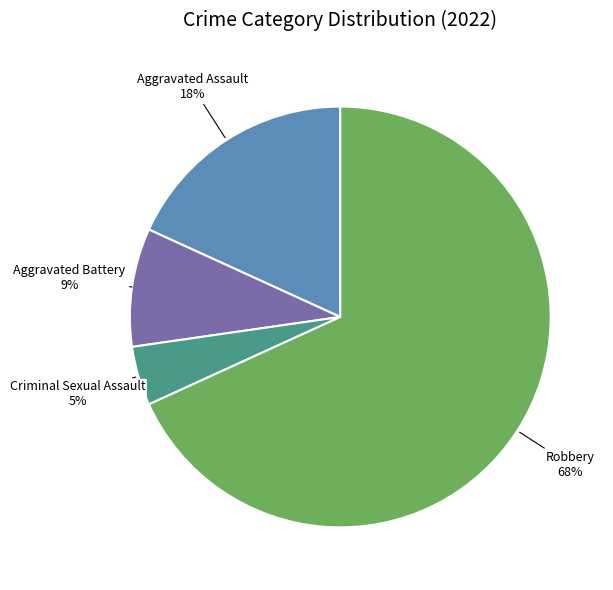

Between Aggravated Assault and Criminal Sexual Assault, which is larger?

Aggravated Assault